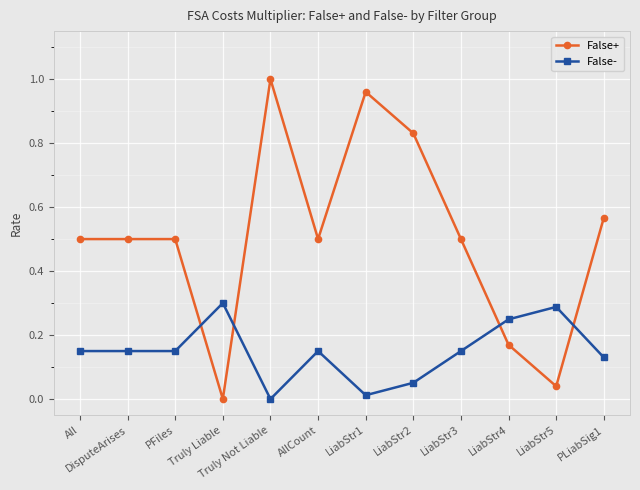

How many values in False- are above zero?

11